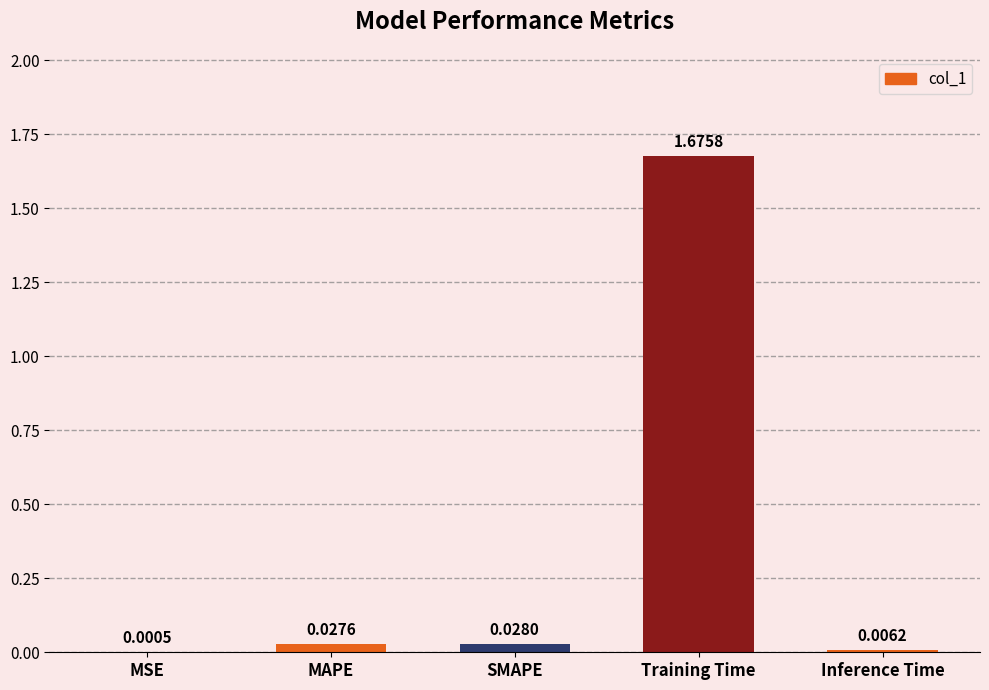

At which category does the chart reach its peak across all series?

Training Time